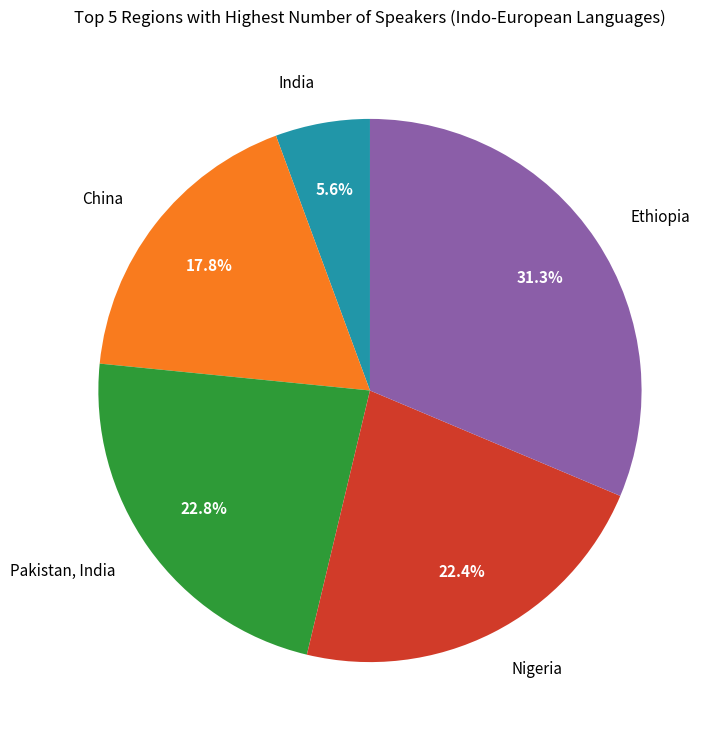

What is the largest slice in the pie chart?

Ethiopia